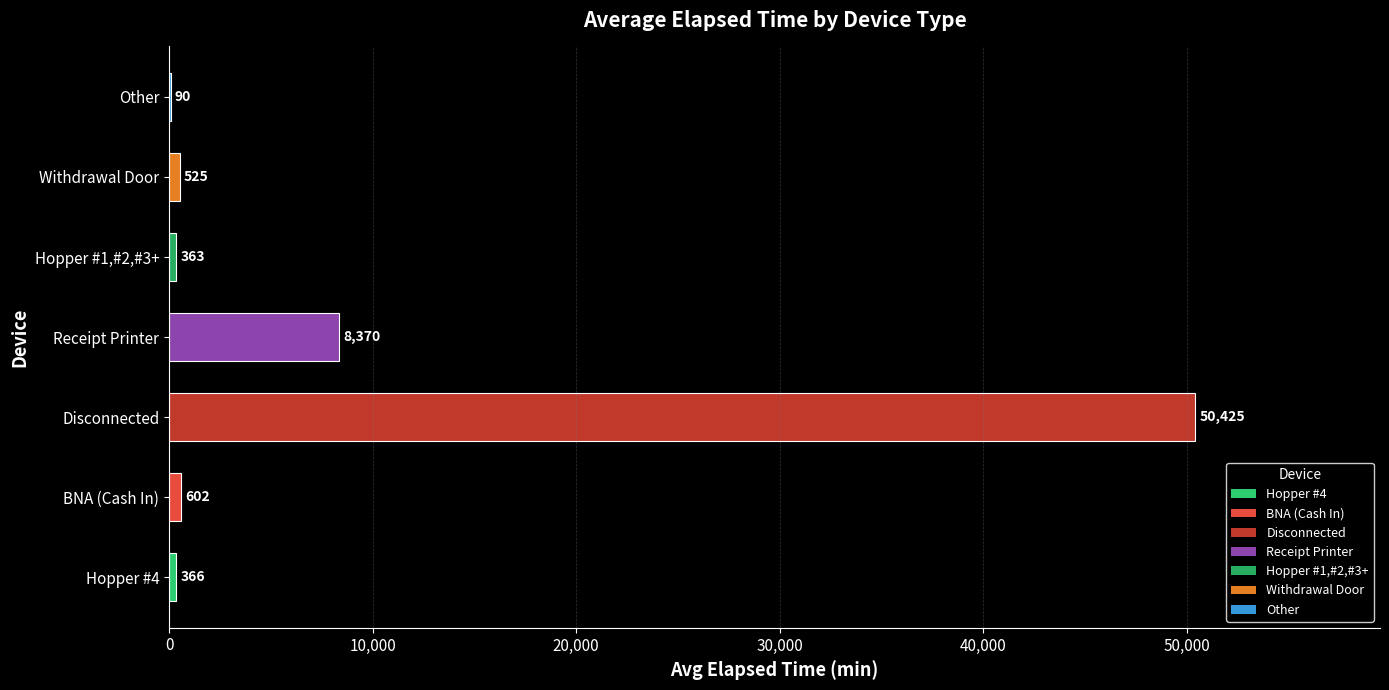

Is it true that the value at Other is 90.0?

True